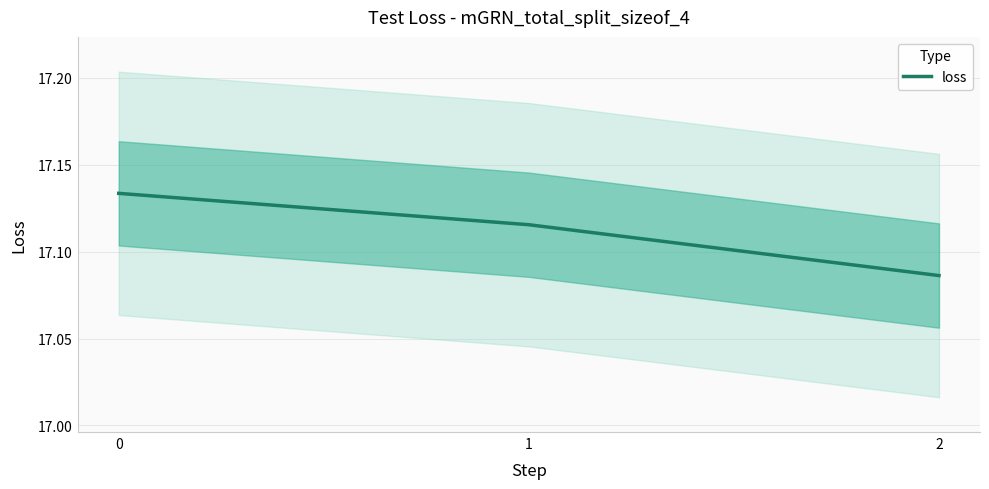

What is the ratio of the value at 2 to the value at 1?

1.0